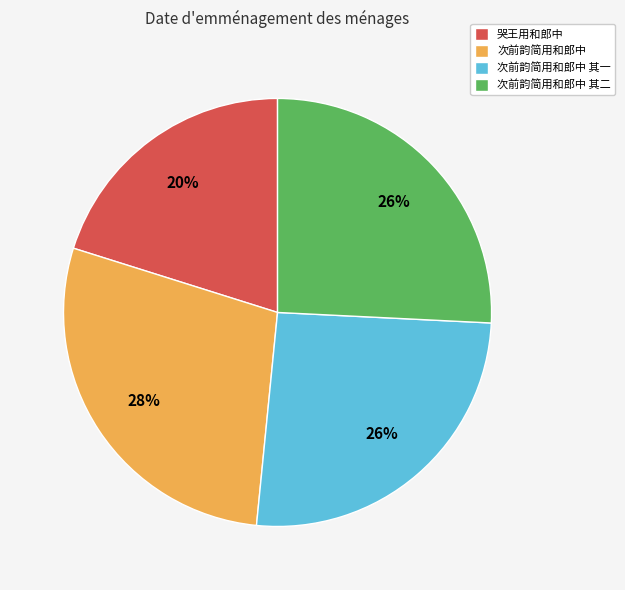

To the nearest percent, what percentage of the pie is 次前韵简用和郎中?

28%